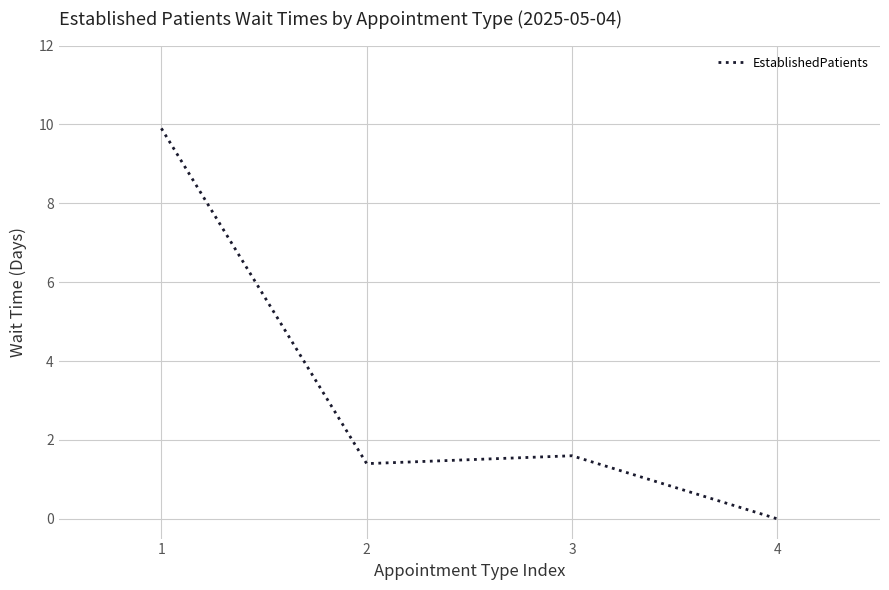

At which category does the data reach its first local peak?

3